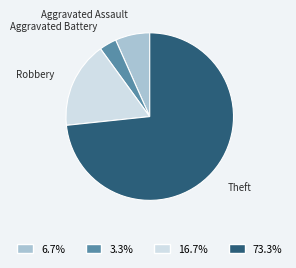

Does any single category account for the majority?

Yes